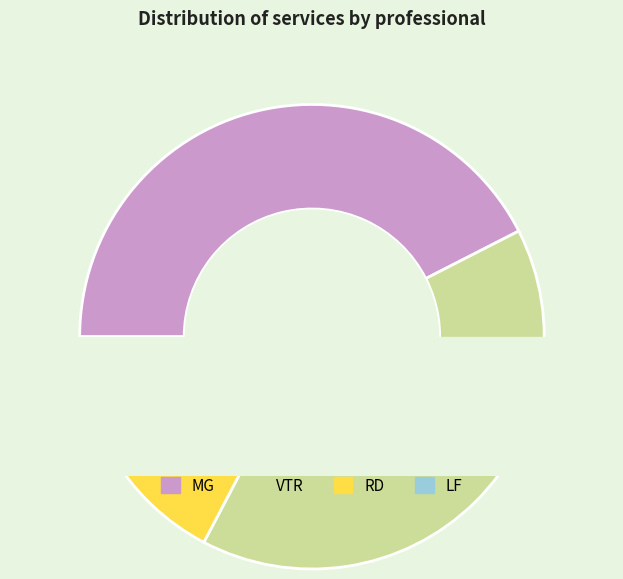

What is the smallest slice in the pie chart?

LF